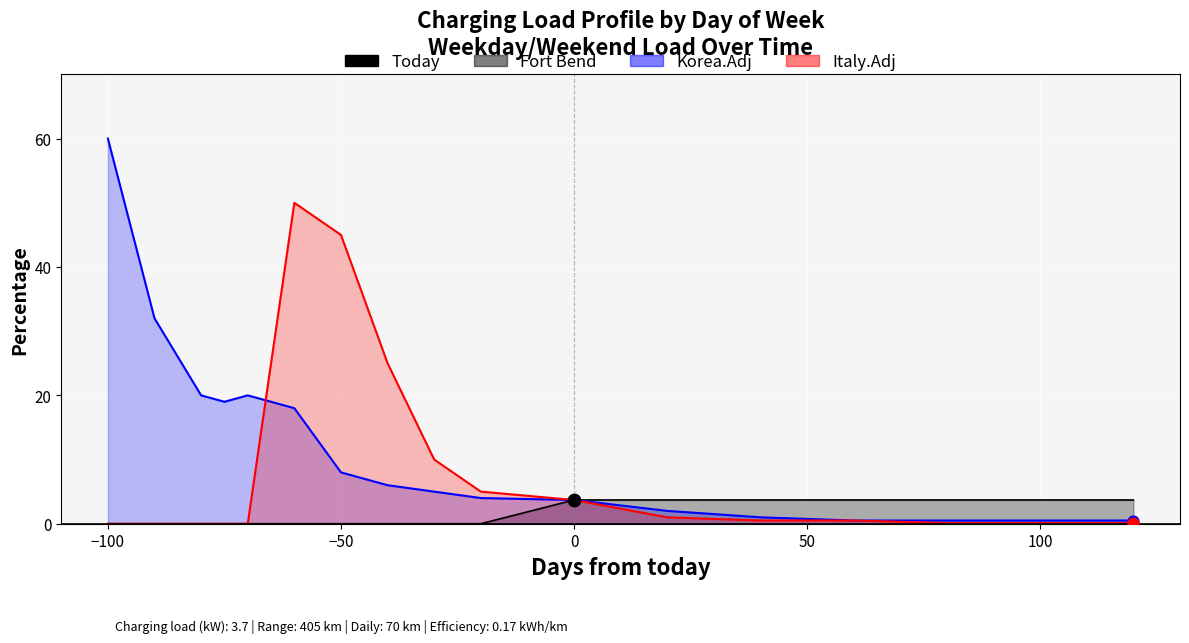

What are all the series names shown in the legend?

Fort Bend, Korea.Adj, Italy.Adj